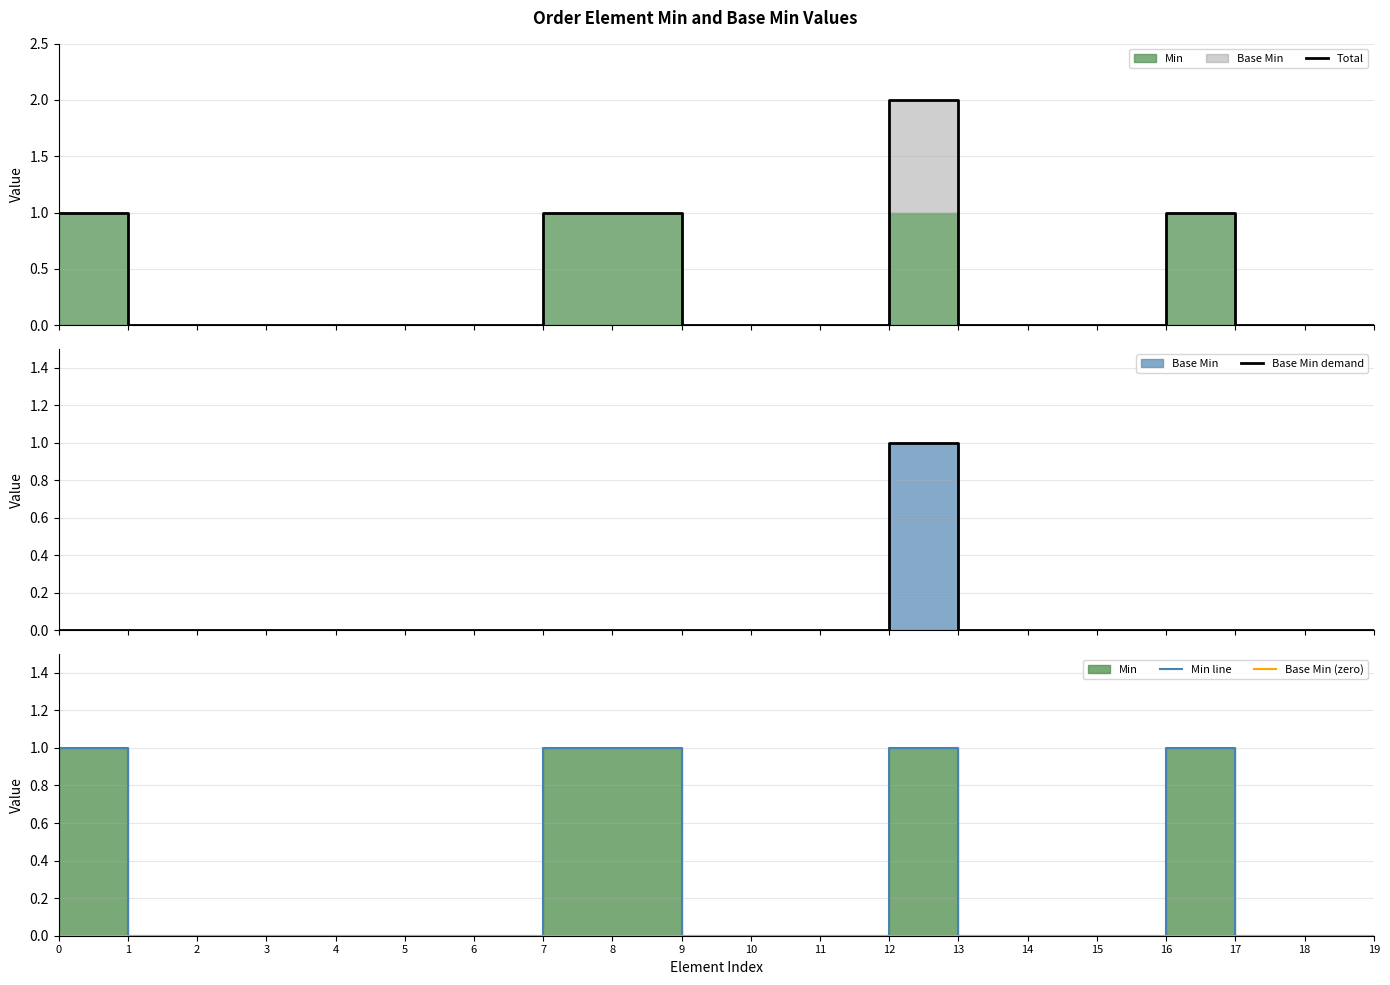

Which series has the largest total across all categories?

Total